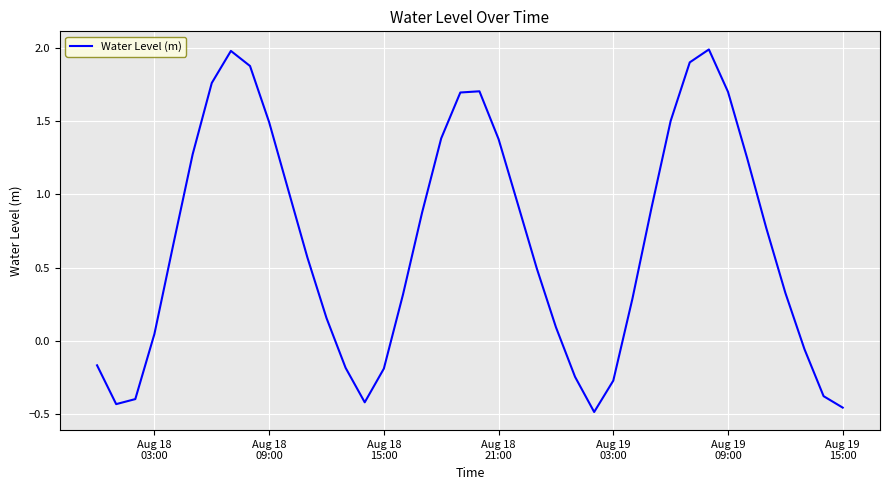

What is the greatest value displayed?

2.0